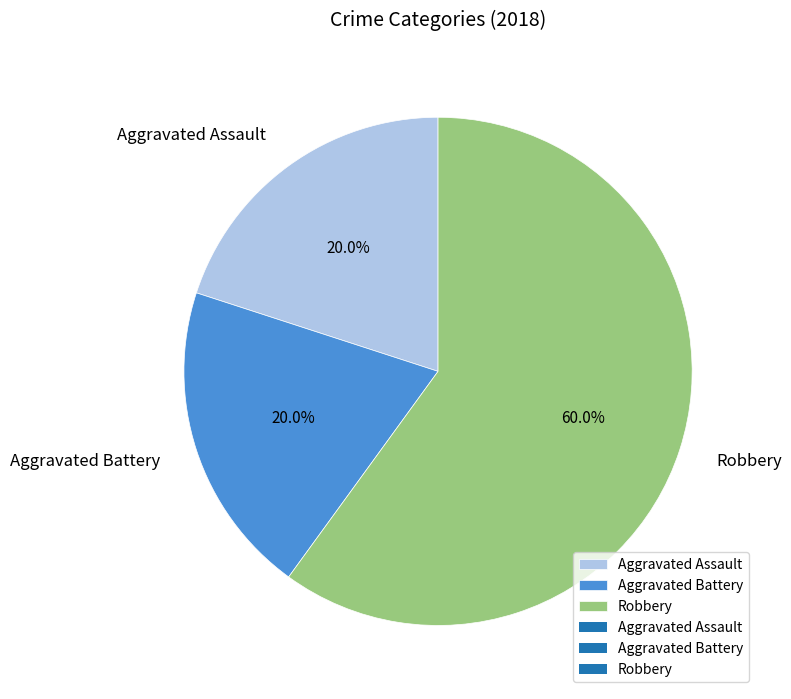

Do Aggravated Assault and Aggravated Battery together represent more than half of the pie?

No